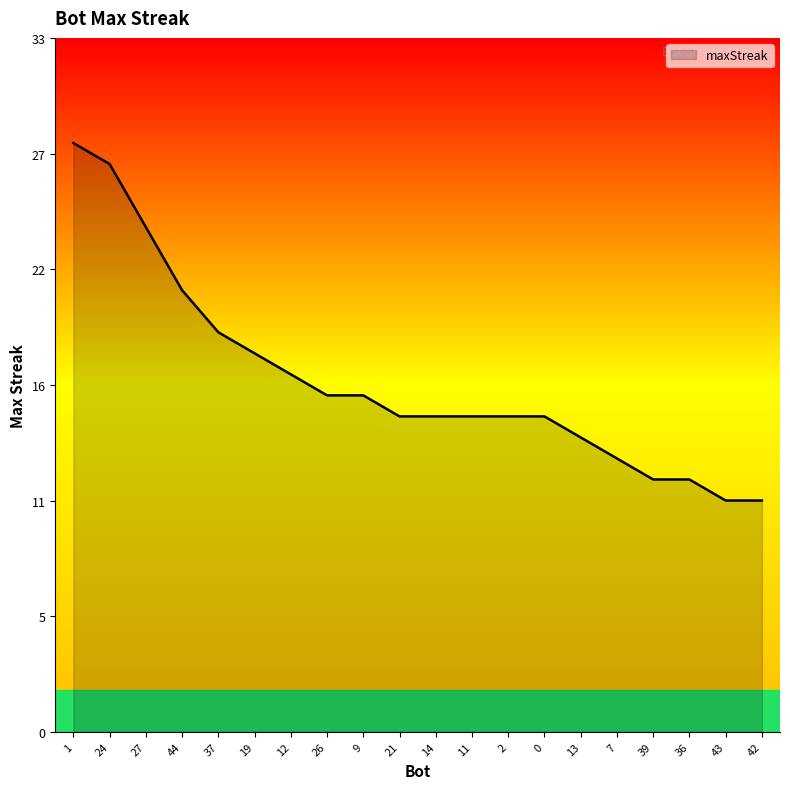

Does the chart display data point markers on the line(s)?

No